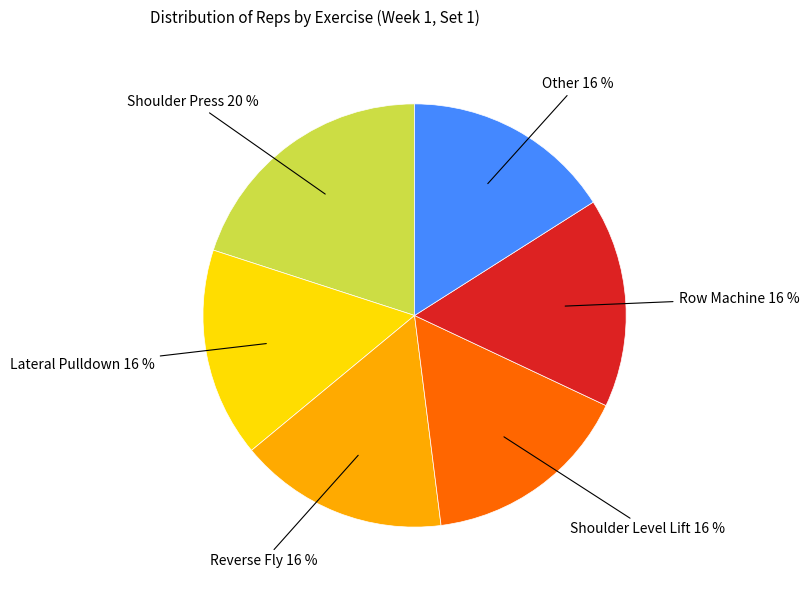

To the nearest percent, what is the average slice percentage?

17%